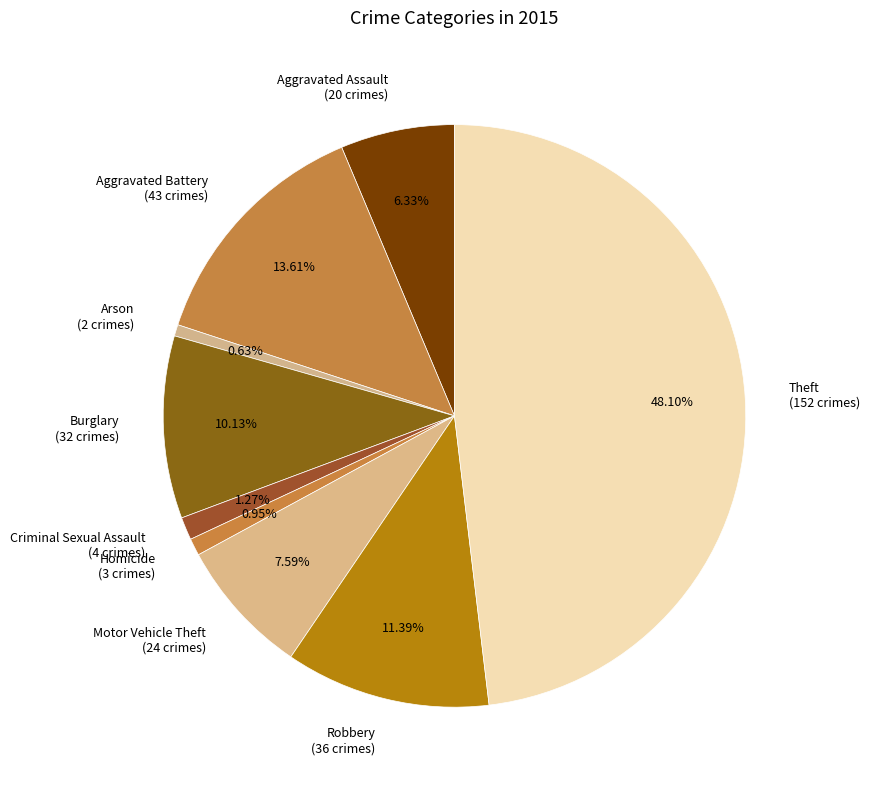

Which has a higher value, Criminal Sexual Assault (4 crimes) or Motor Vehicle Theft (24 crimes)?

Motor Vehicle Theft (24 crimes)